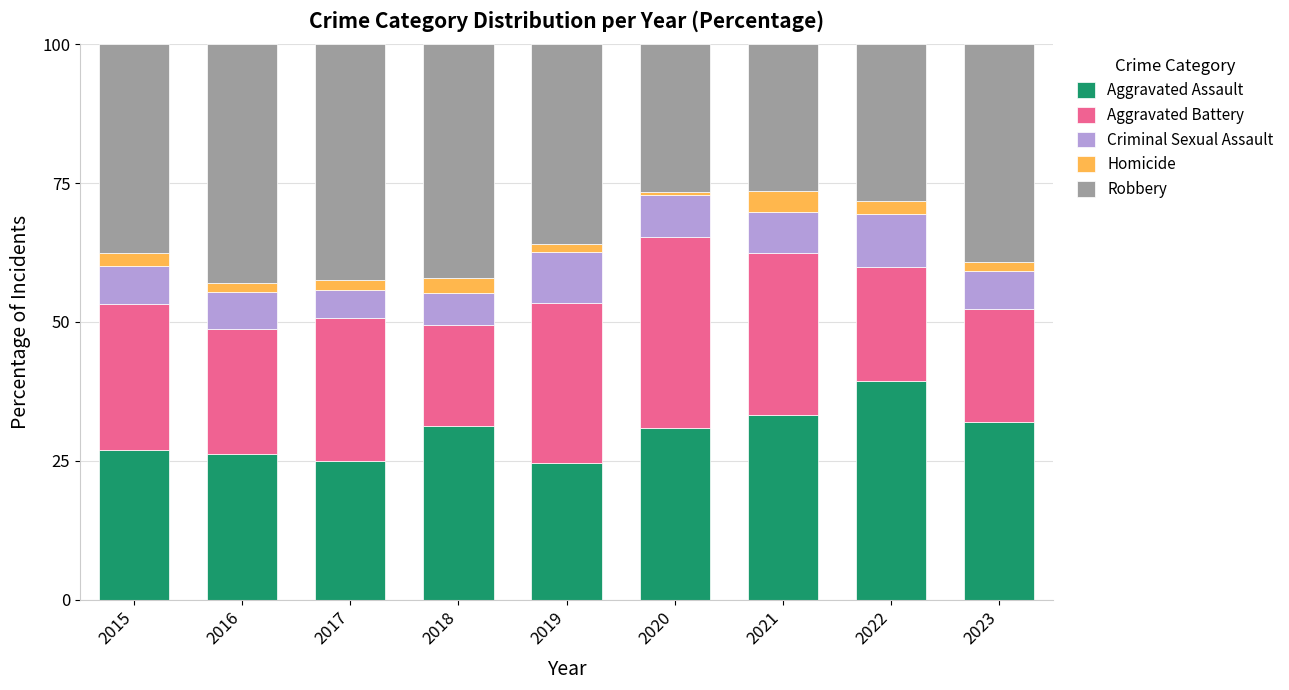

What is the lowest value of the Aggravated Assault series?

24.5